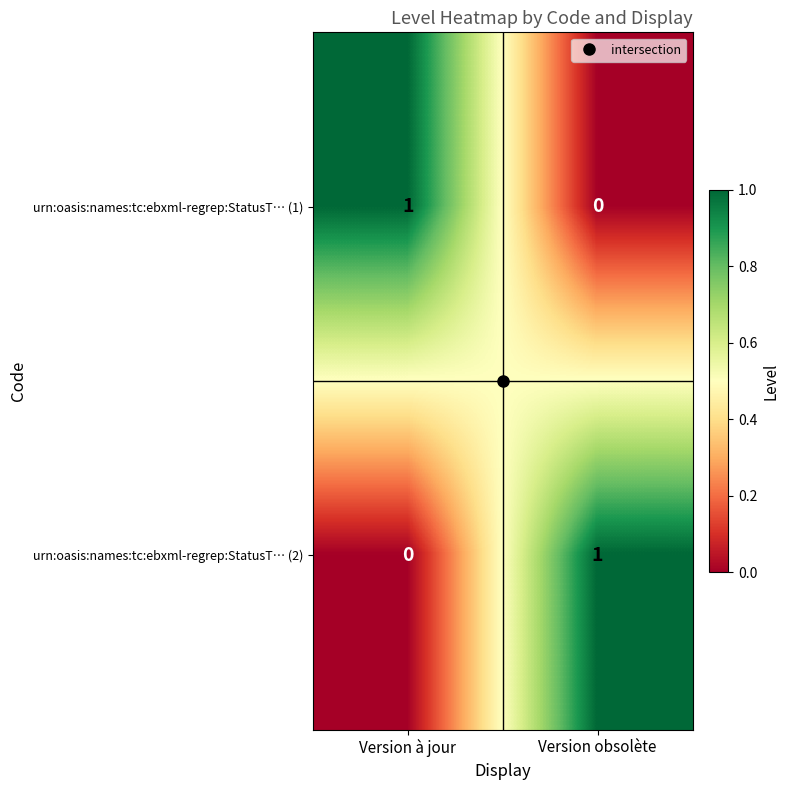

The value of urn:oasis:names:tc:ebxml-regrep:StatusT… (2) at Version à jour is 1. True or false?

False